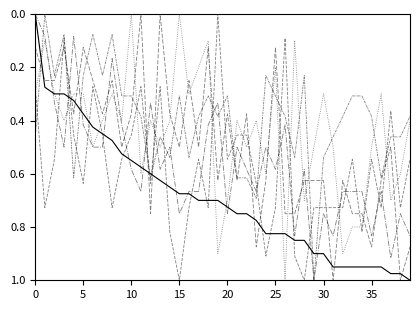

Is it true that R5 equals 0.1 at 28?

False